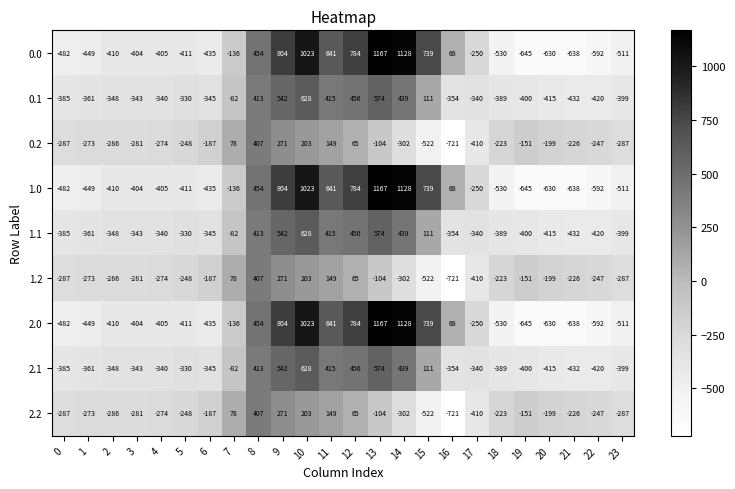

What is the approximate value of 2.0 at 12, to the nearest 50?

800